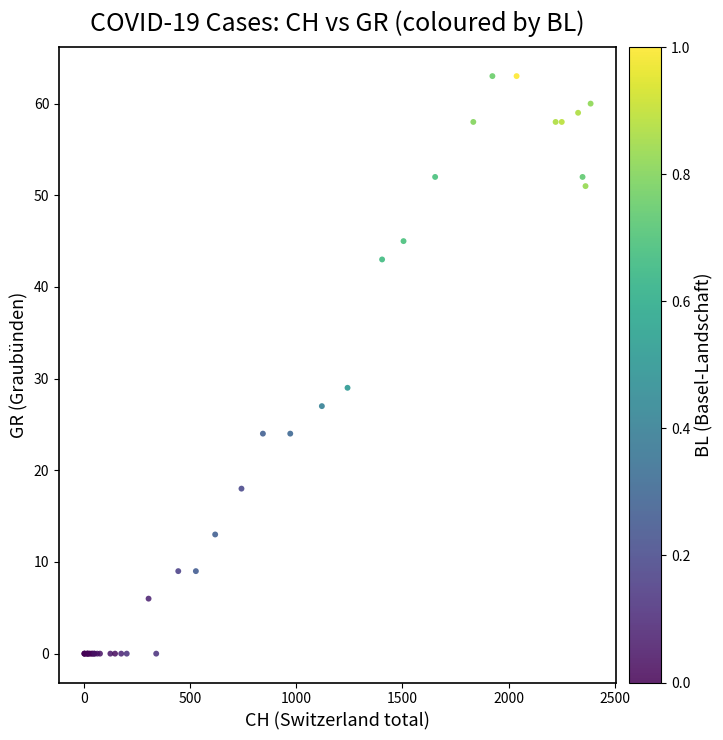

What Y value in the scatter plot is closest to 31?

29